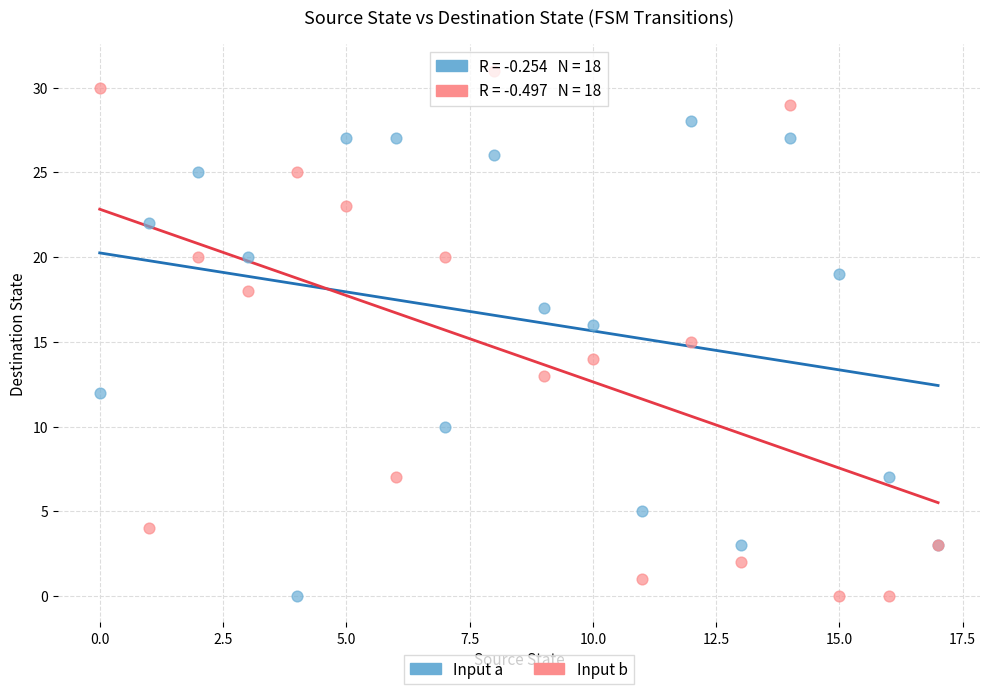

What are all the series names shown in the legend?

Input a, Input b